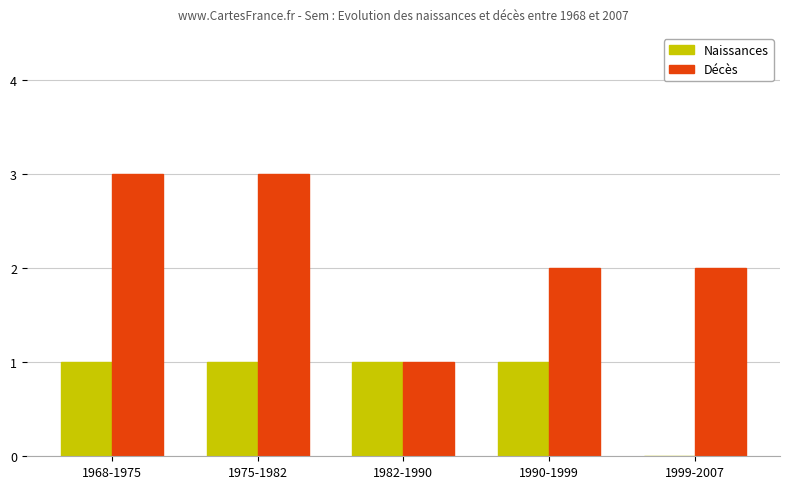

What is the highest value of the Décès series?

3